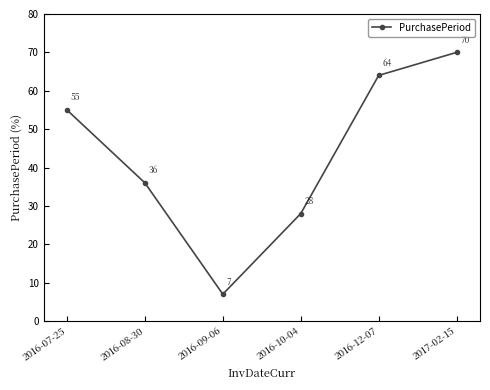

How many lines are shown in the chart?

1